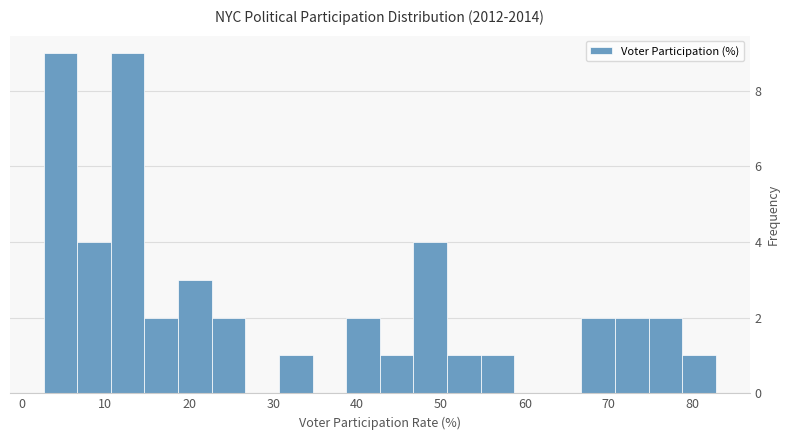

How tall is the bar that spans 55 to 59 on the x-axis? Neither the bar edges nor the heights are printed on the chart, so give them approximately, as read against the axes.

1